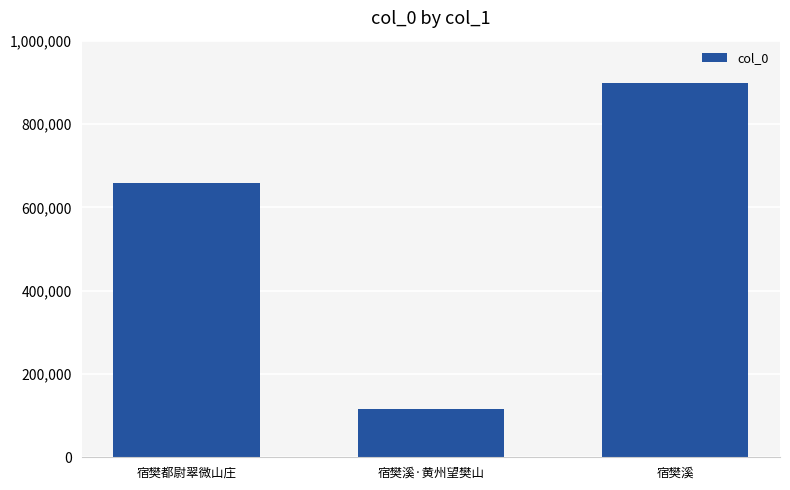

List the labels in order of value, largest first.

宿樊溪, 宿樊都尉翠微山庄, 宿樊溪·黄州望樊山